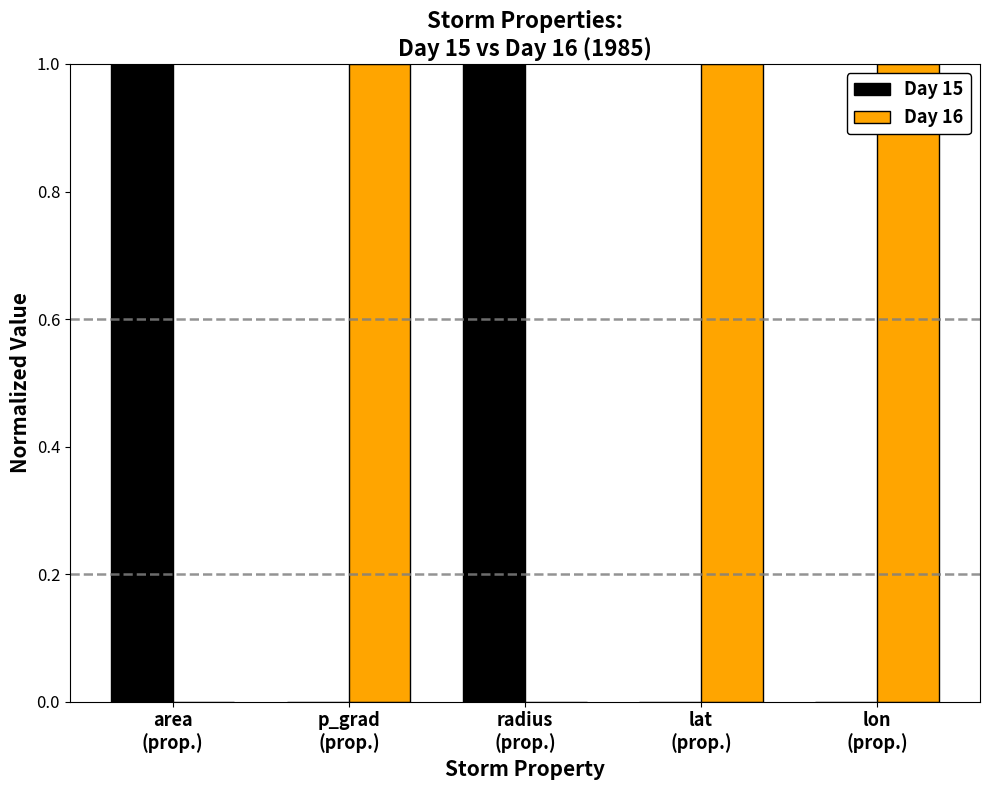

Which series has the largest total across all categories?

Day 16